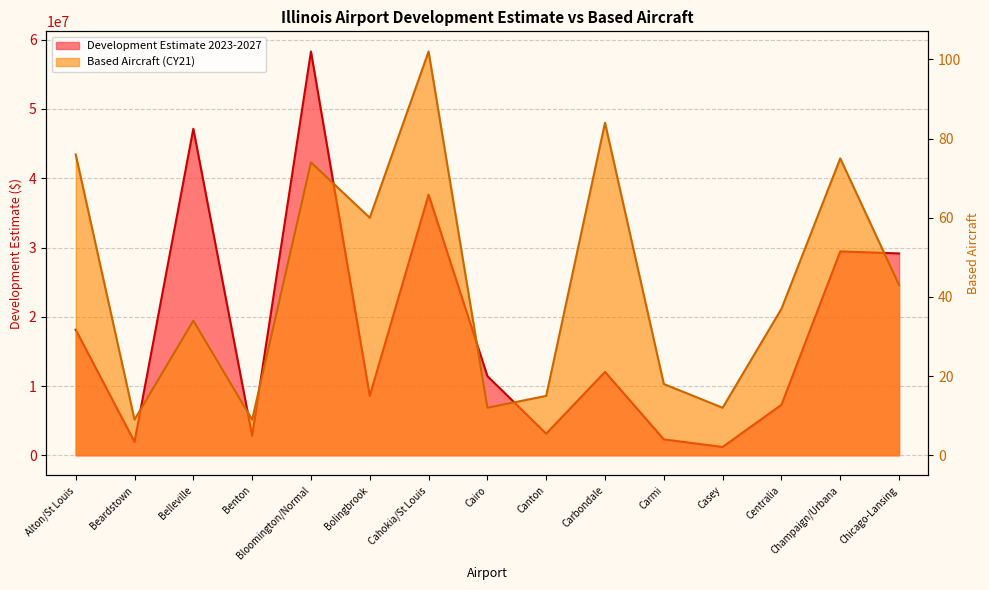

What is the smallest value displayed?

9